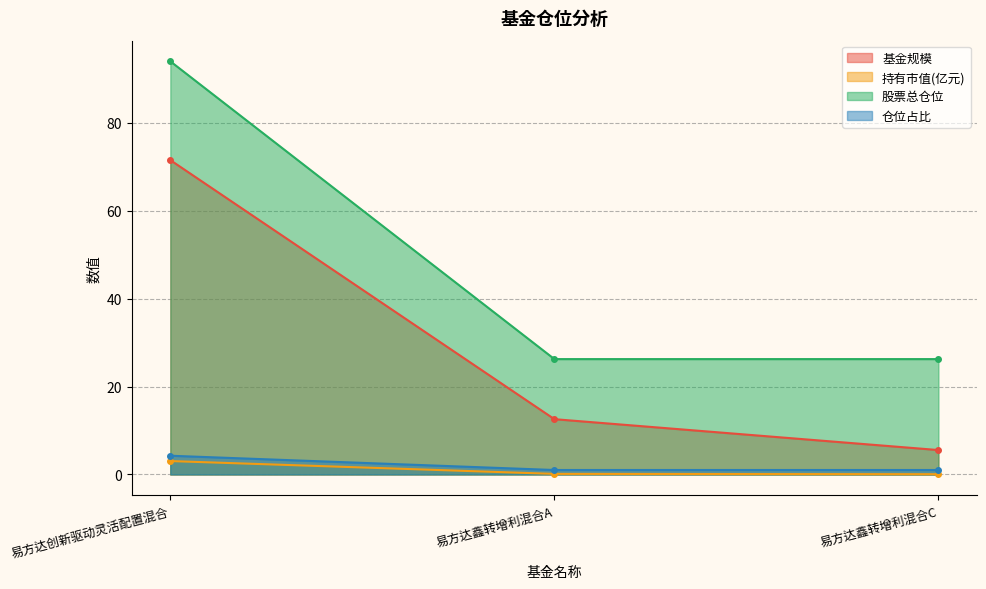

What is the sum of the 基金规模 values at 易方达创新驱动灵活配置混合 and 易方达鑫转增利混合C?

77.1